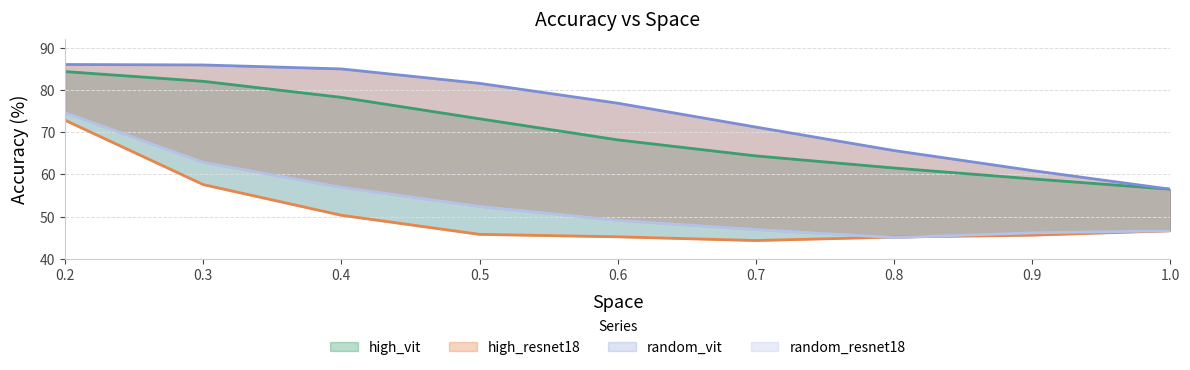

Reading left to right, transcribe all the data shown in this chart.

high_vit: 84.4	82.1	78.2	73.2	68.2	64.4	61.5	58.9	56.5
high_resnet18: 72.8	57.6	50.3	45.8	45.2	44.3	45.1	45.6	46.6
random_vit: 86.0	85.9	85.0	81.6	76.9	71.2	65.7	60.9	56.5
random_resnet18: 74.6	62.9	56.9	52.4	49.1	46.9	45.0	46.1	46.6